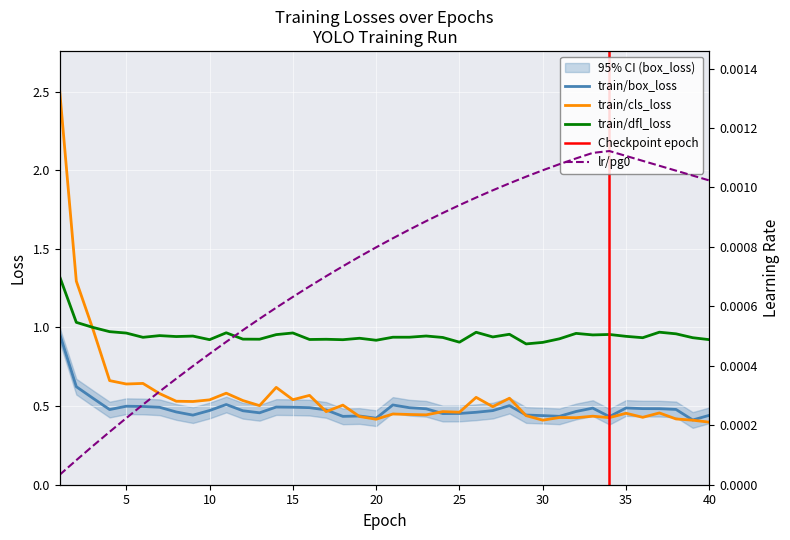

Is this an area chart (filled region under the line)?

No